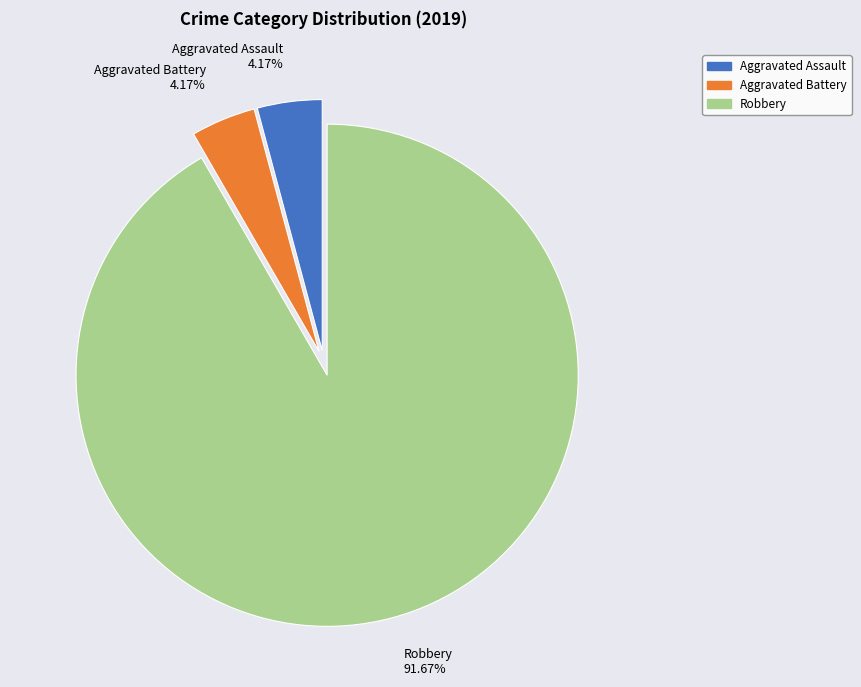

What is the largest slice in the pie chart?

Robbery 91.67%